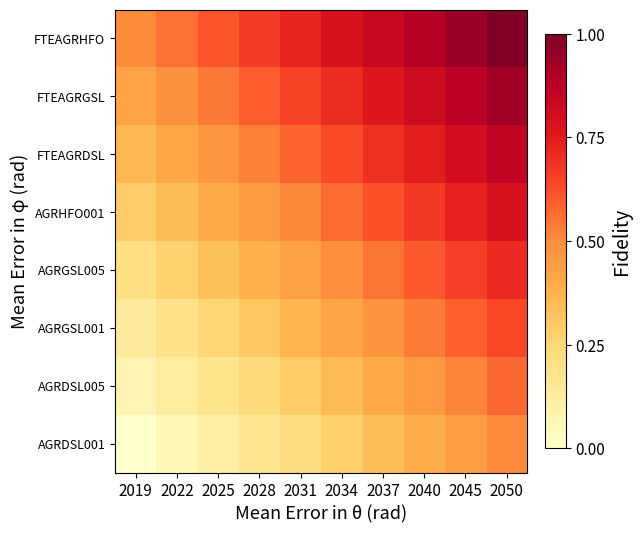

Between 2028 and 2034, which series saw the biggest shift?

AGRGSL005